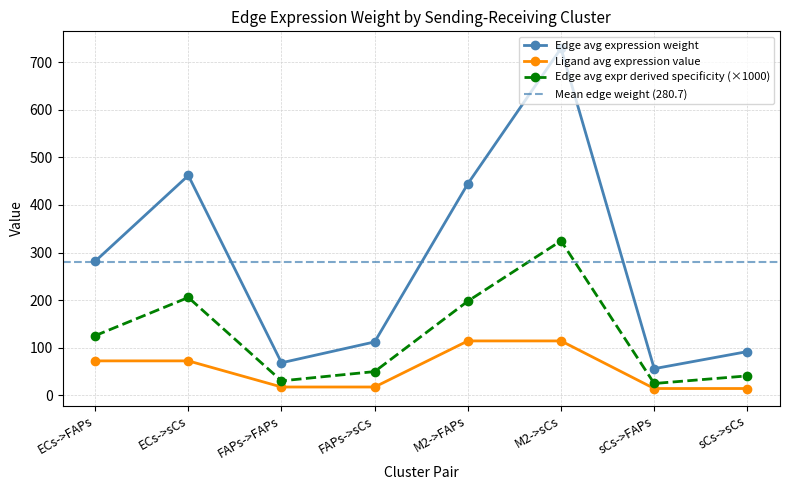

True or false: Edge avg expression weight and Edge avg expression derived specificity cross at least once.

False